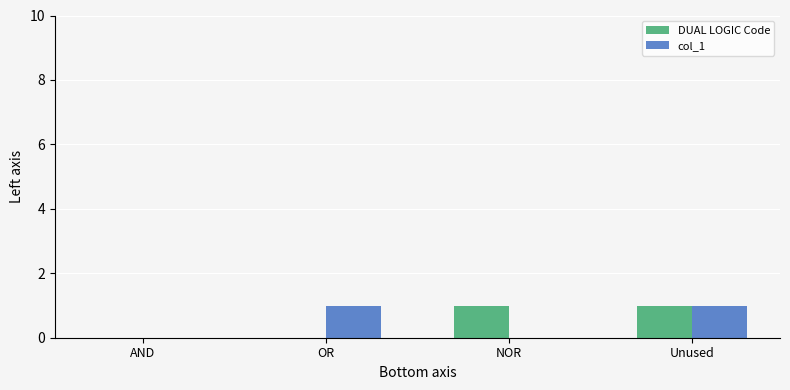

At which category is the sum across all series the highest?

Unused